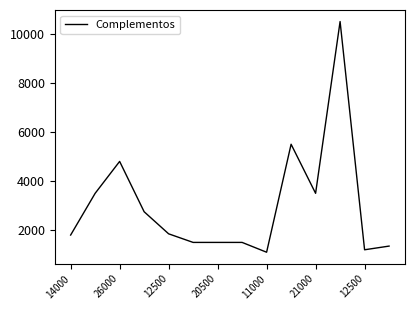

What is the maximum value shown in the chart?

10500